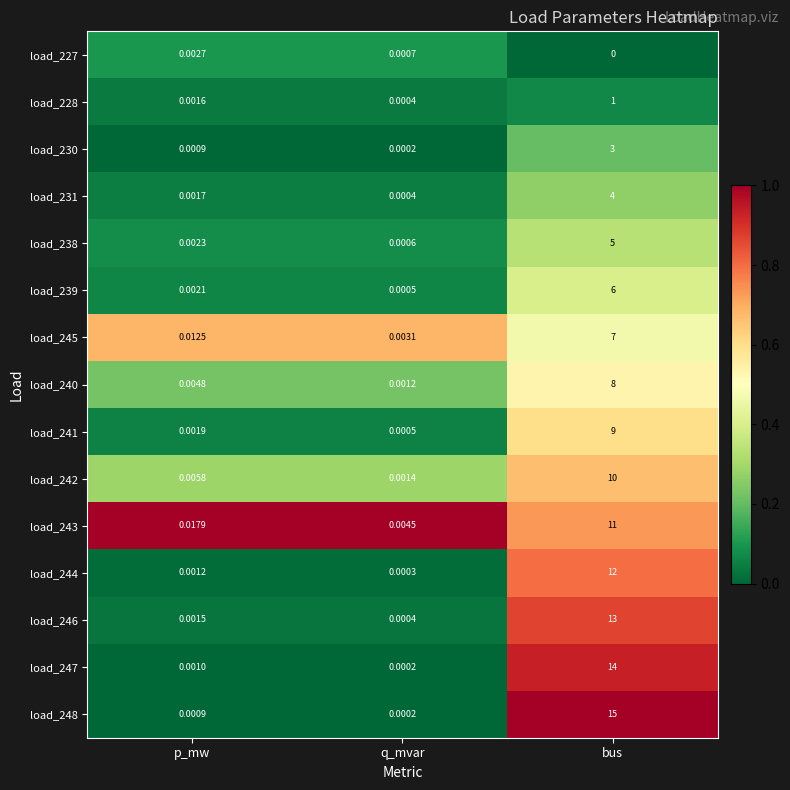

Is the value of load_247 at bus greater than the value of load_246 at p_mw?

Yes